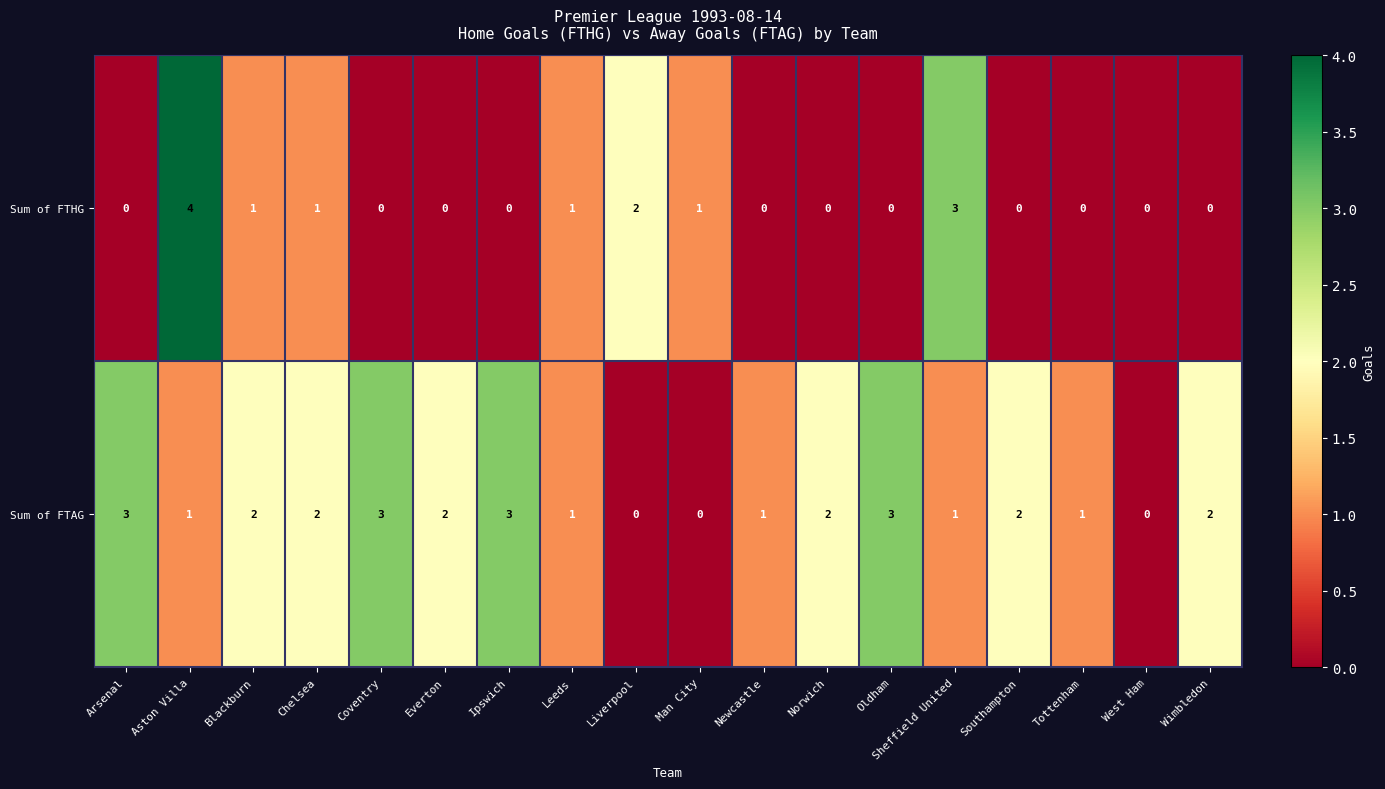

Is it true that Sum of FTAG equals 1 at Ipswich?

False